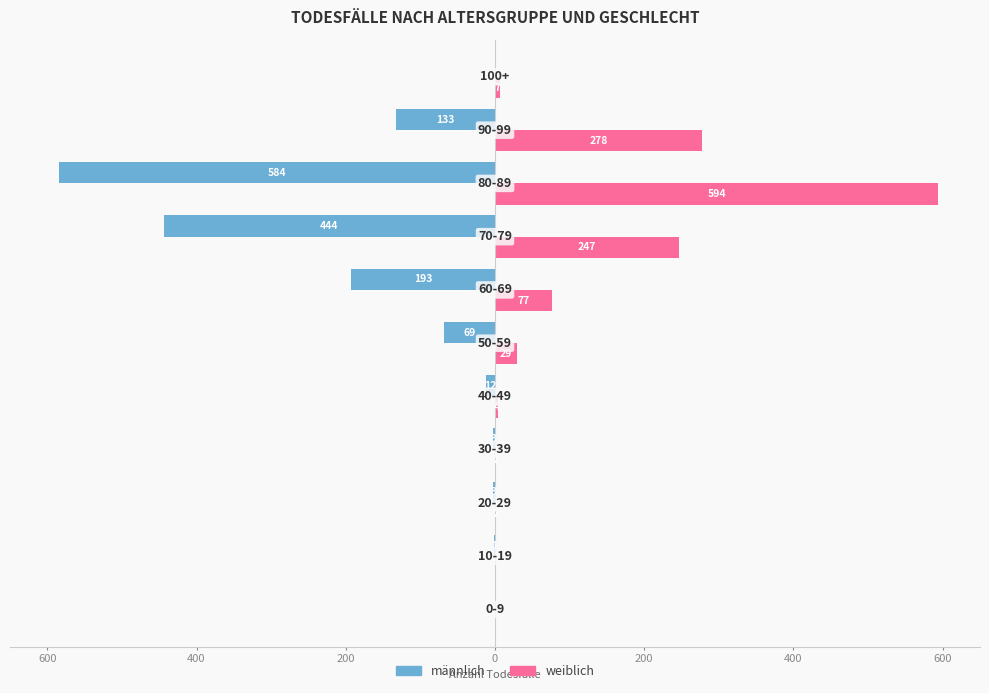

What are all the series names shown in the legend?

männlich, weiblich